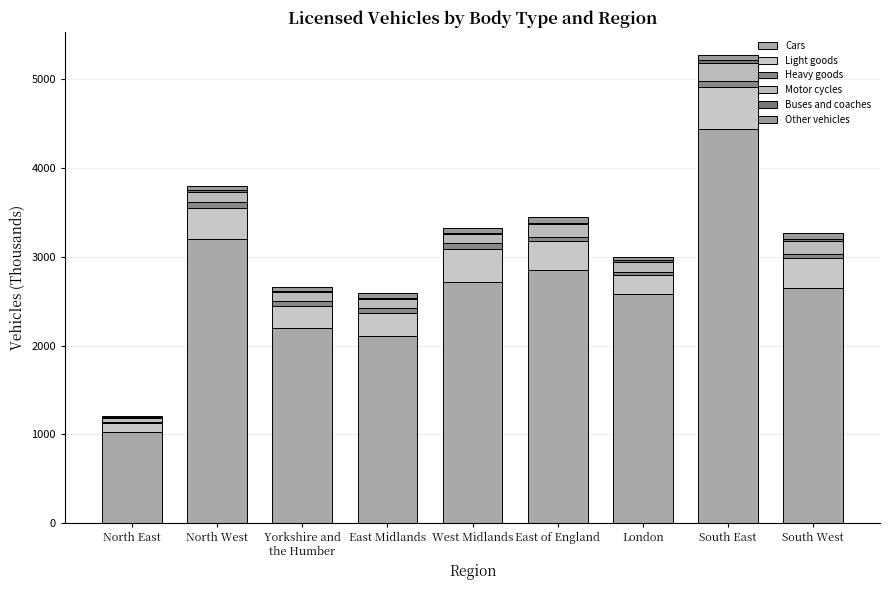

What position from the right is South East?

2